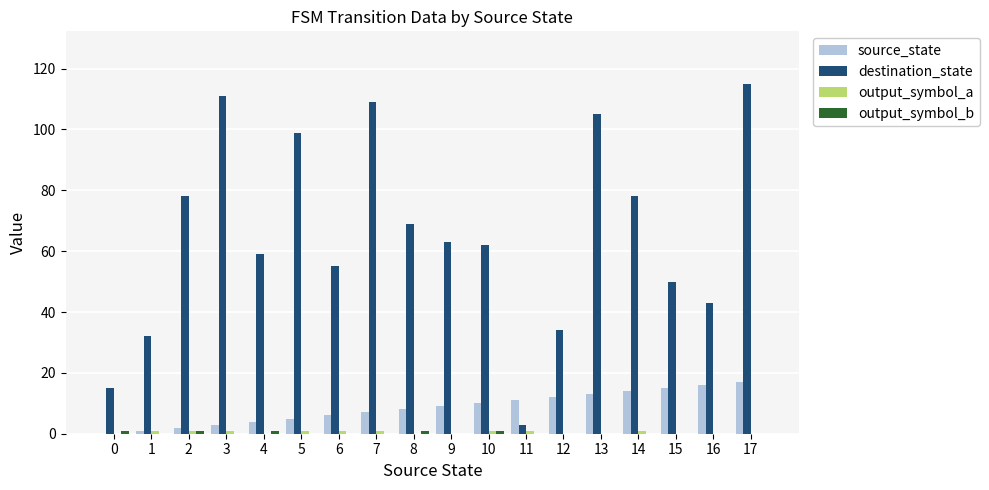

Which series changed the most between 8 and 13?

destination_state